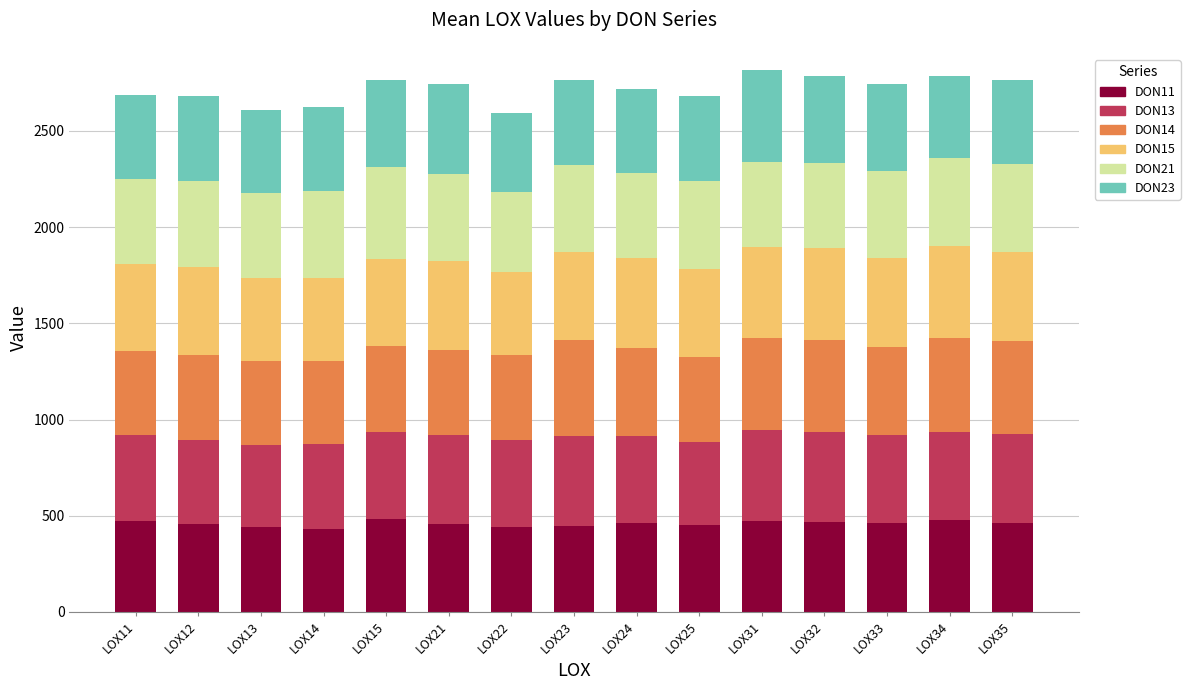

What is the minimum value for DON11?

430.2